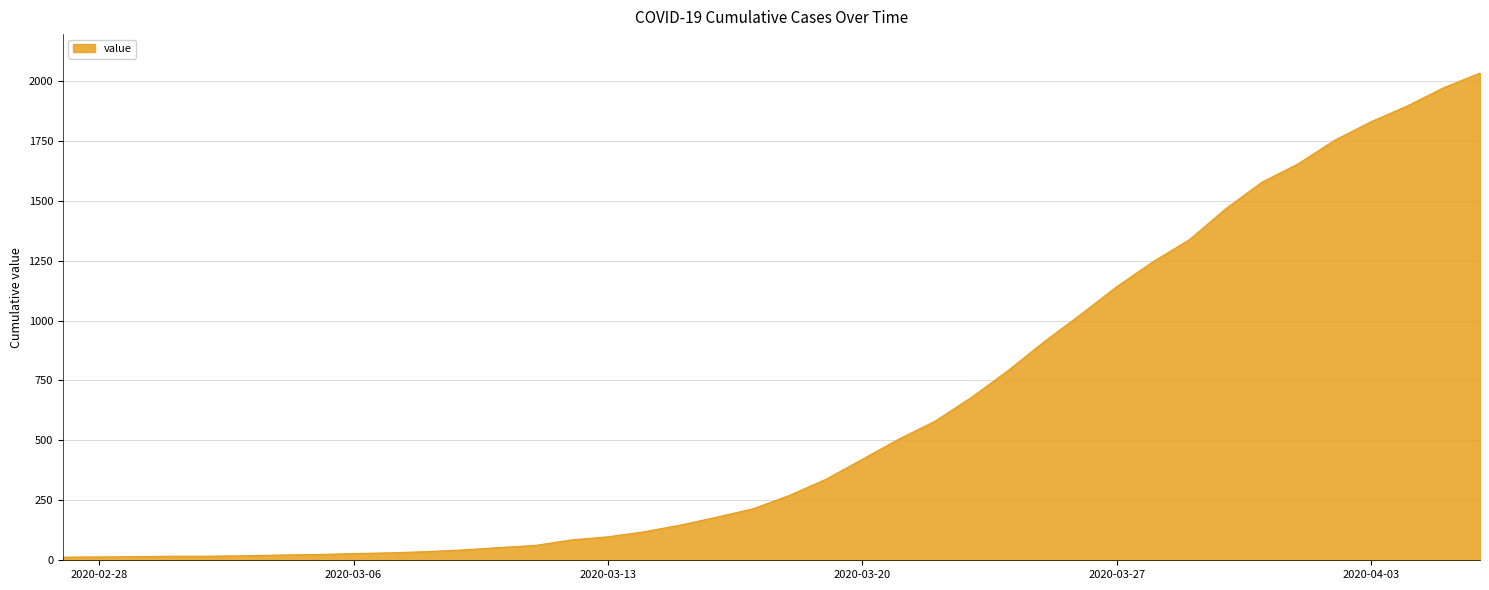

What is the maximum value shown in the chart?

2032